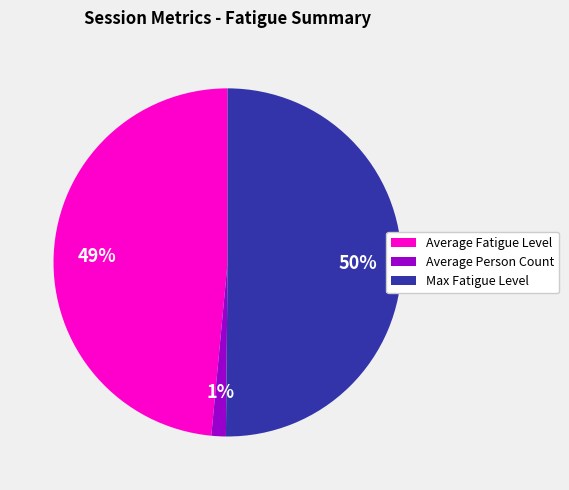

Which category has the smallest portion of the pie?

Average Person Count